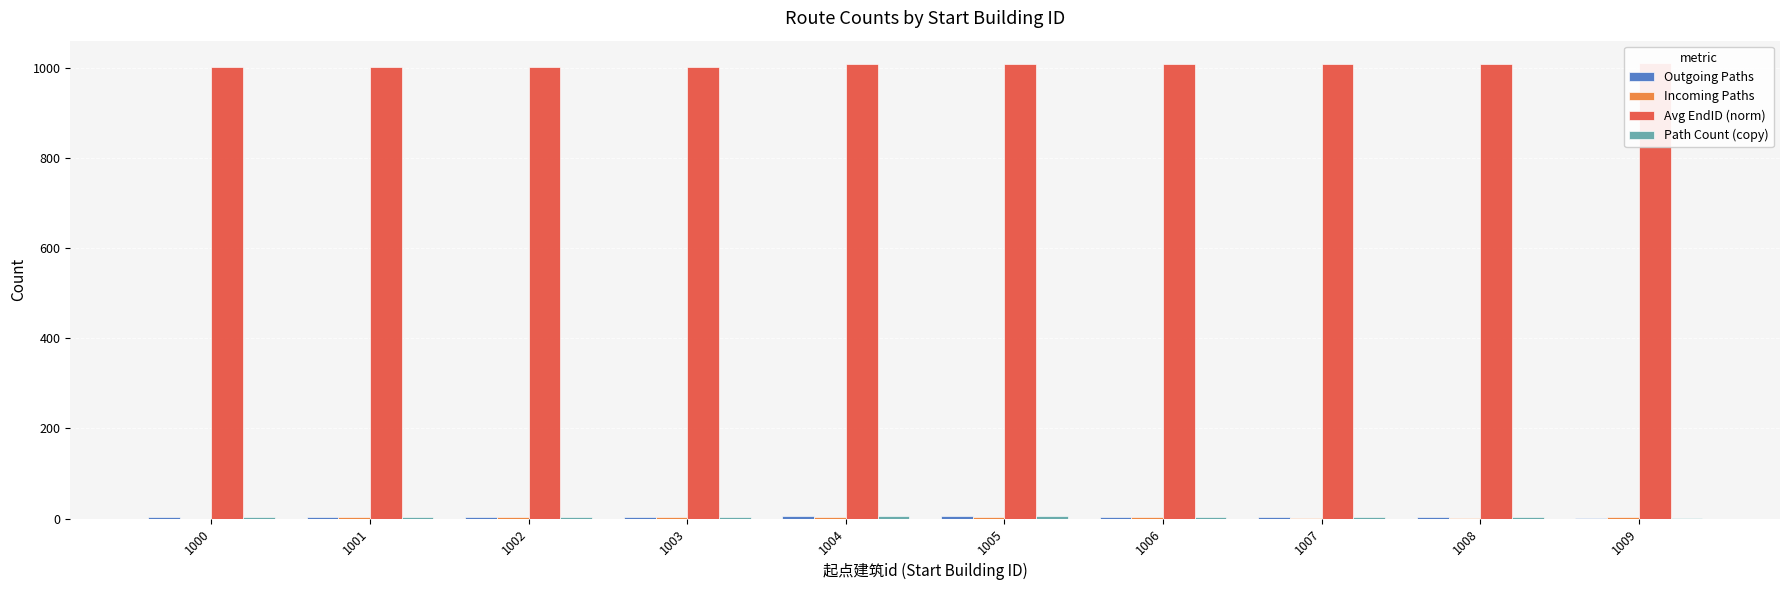

Which series has the largest range (max minus min)?

Avg EndID (norm)